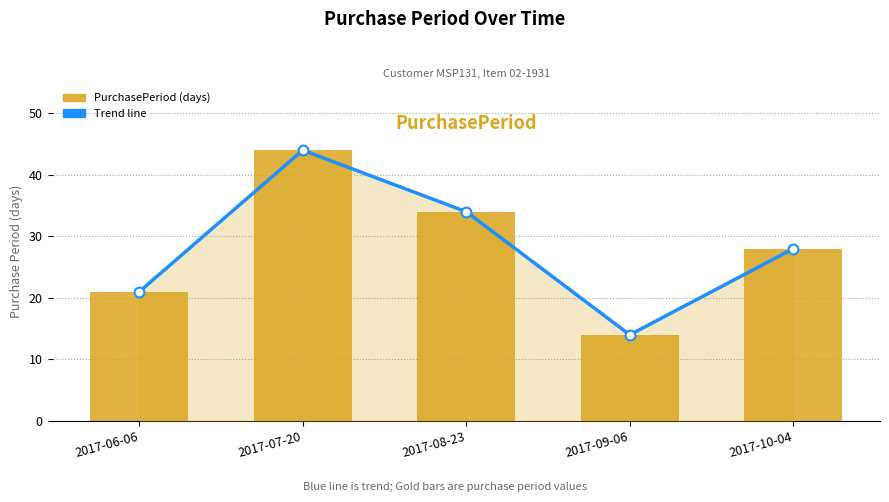

Which series reaches the minimum Y coordinate?

Trend